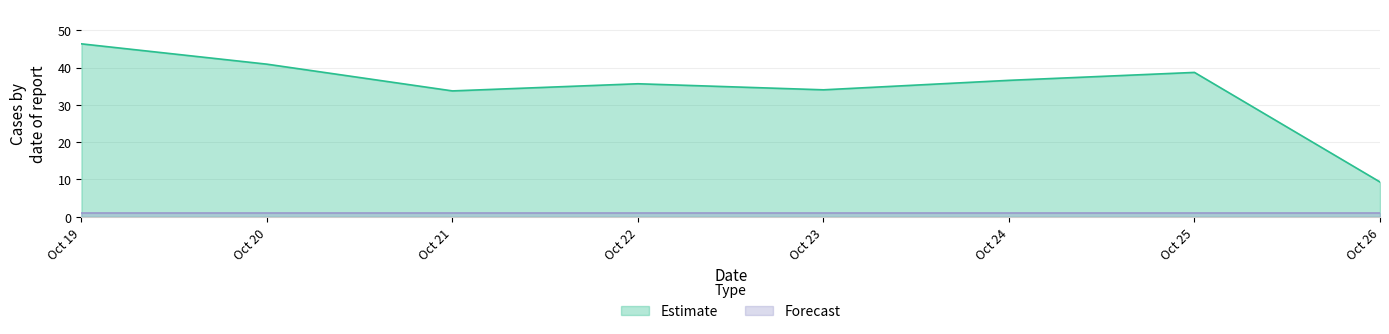

What is the value of the 6th point from the left?

36.6